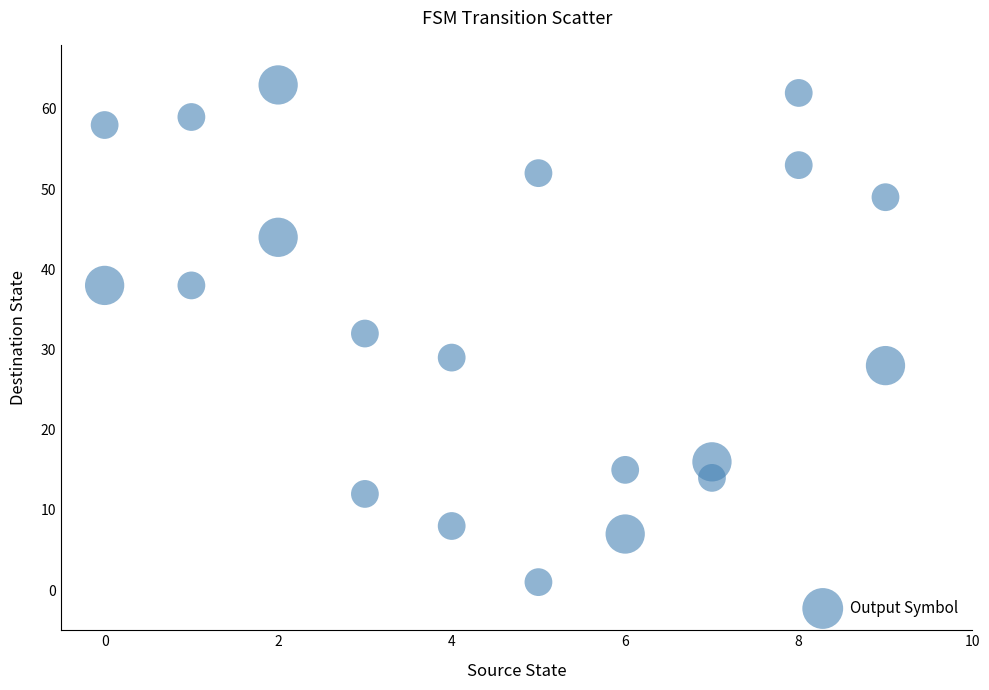

What is the range of X values (max minus min)?

9